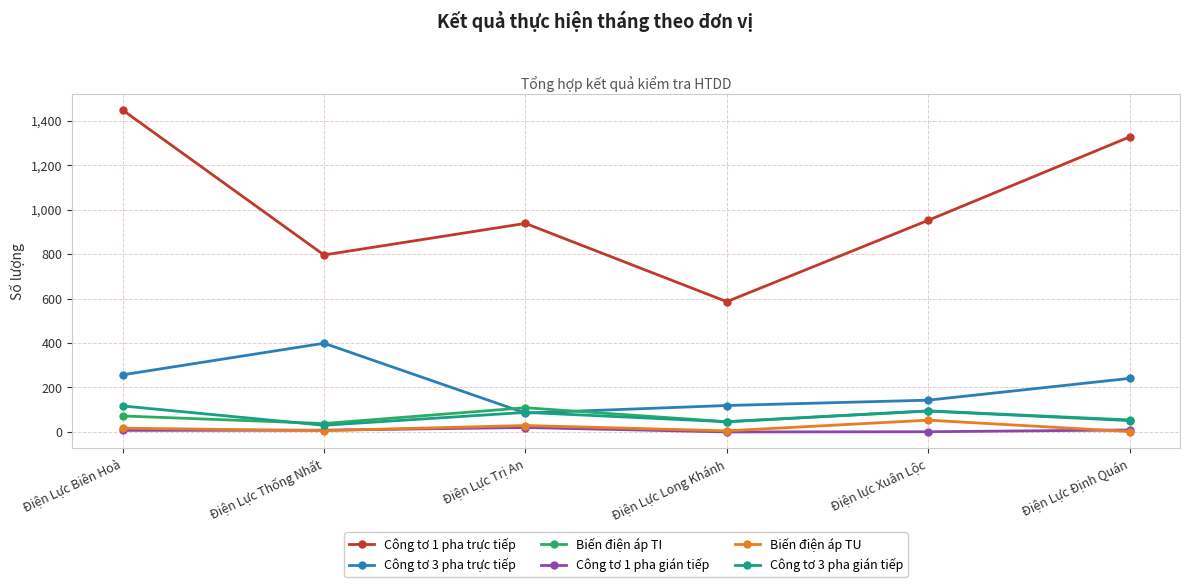

True or false: Công tơ 1 pha trực tiếp and Biến điện áp TU cross at least once.

False